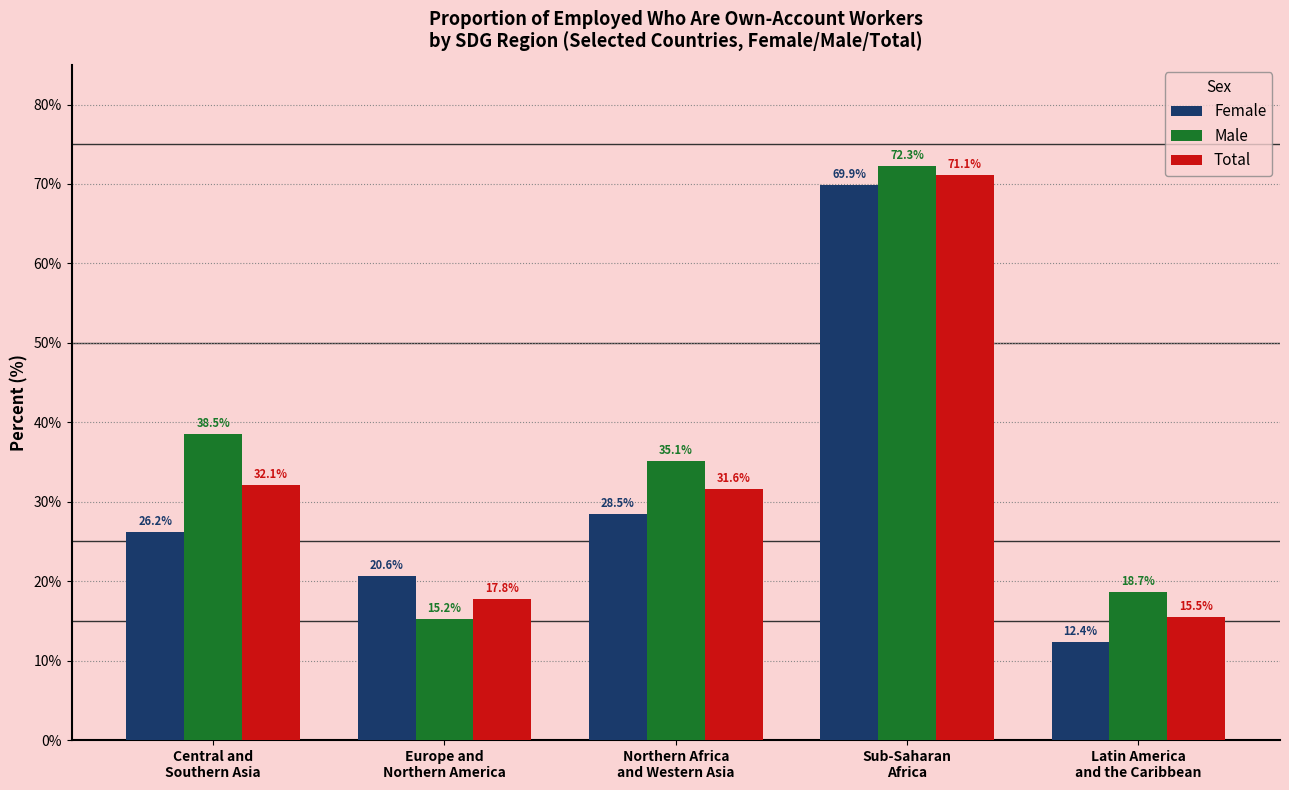

What position from the left is Latin America
and the Caribbean?

5